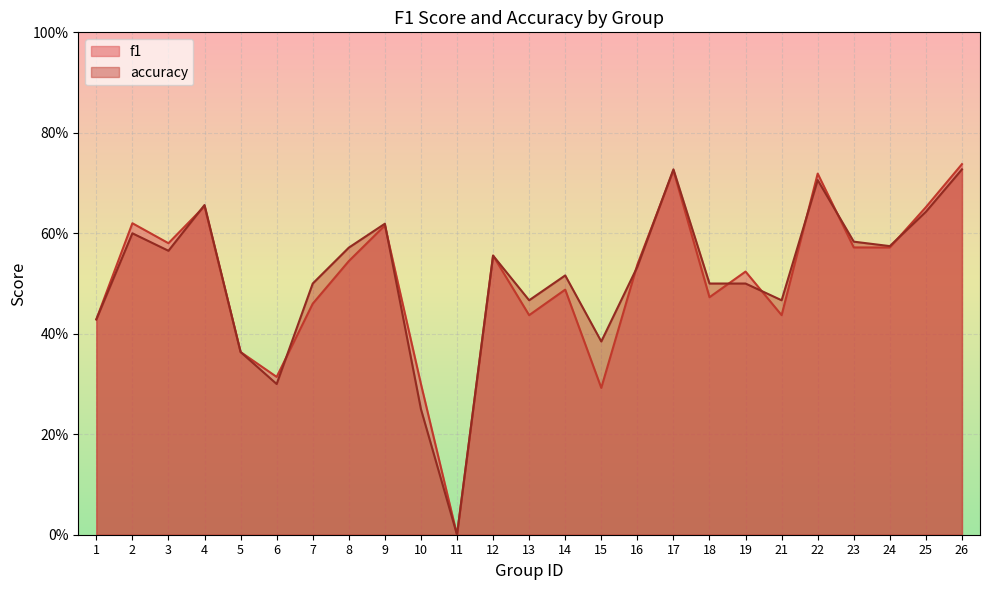

How many intersections are there between f1 and accuracy?

10